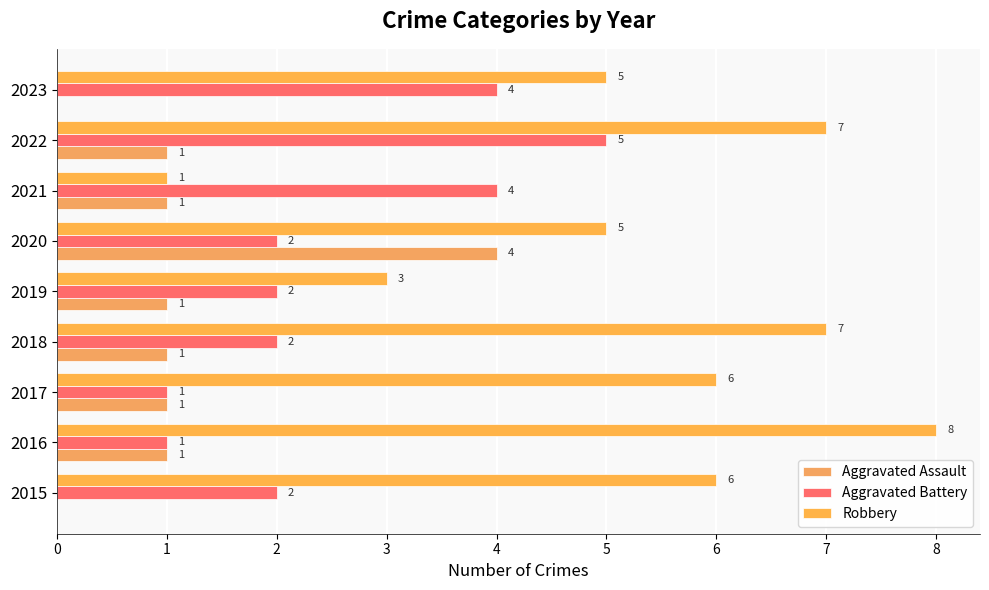

Count the Aggravated Battery values in the range 2 to 4.

6